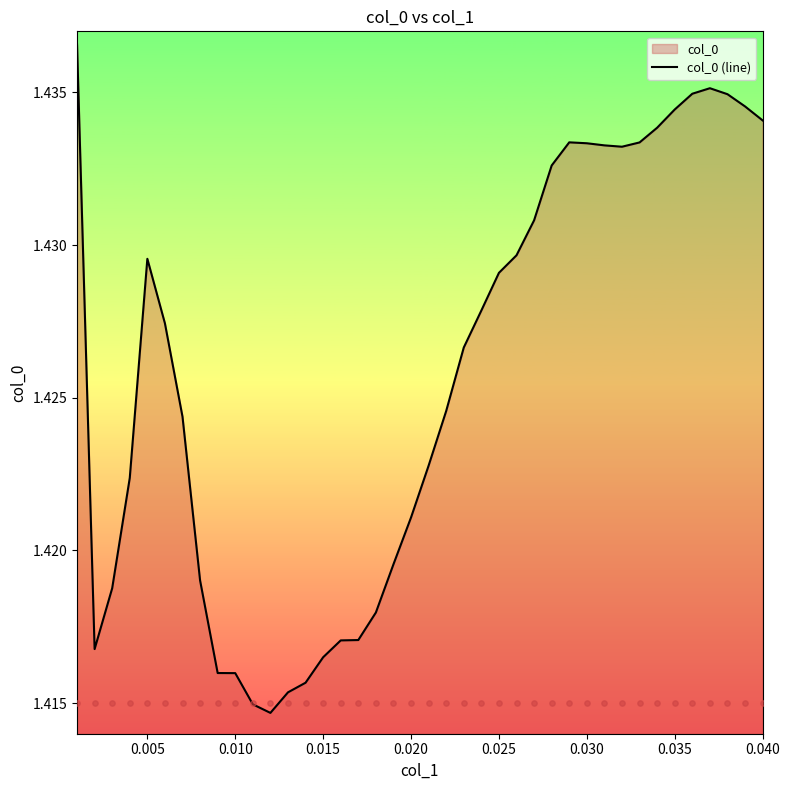

The col_0 (line) series shows 0.4 at 0.030. True or false?

False